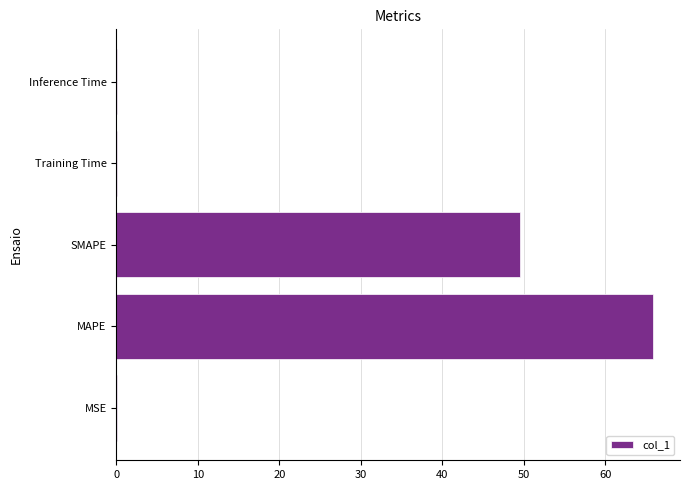

The chart shows a value of 27.0 at MAPE. True or false?

False